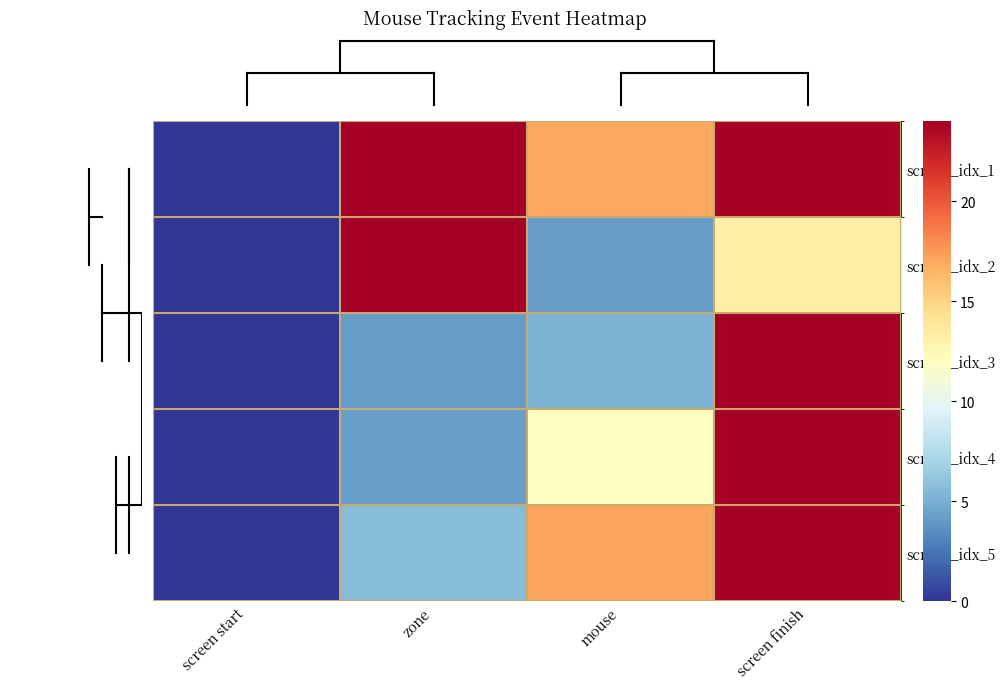

At screen finish, list the series in order from largest to smallest.

screen_idx_3, screen_idx_4, screen_idx_5, screen_idx_1, screen_idx_2